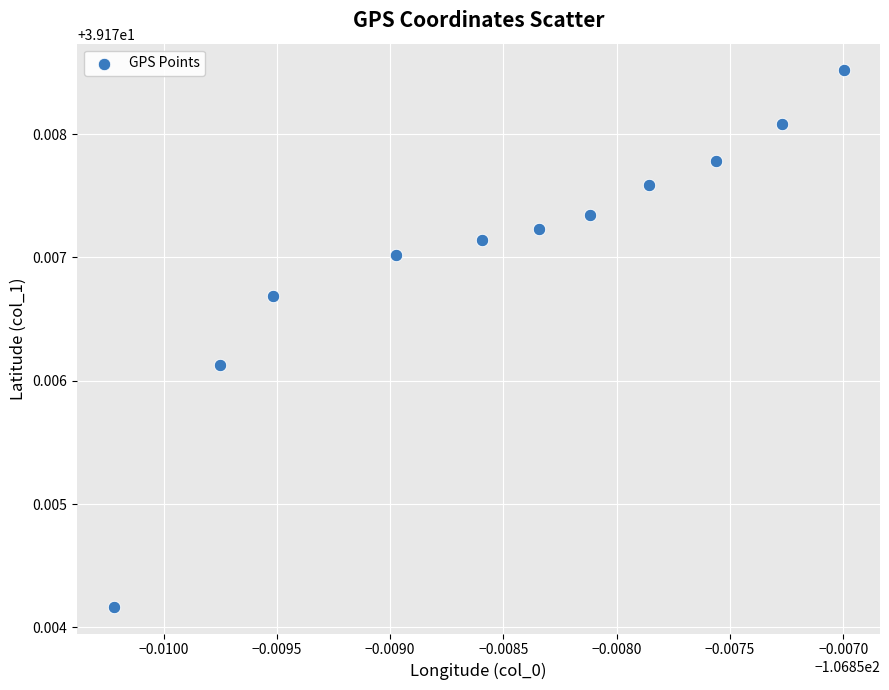

What is the average X value?

-106.9